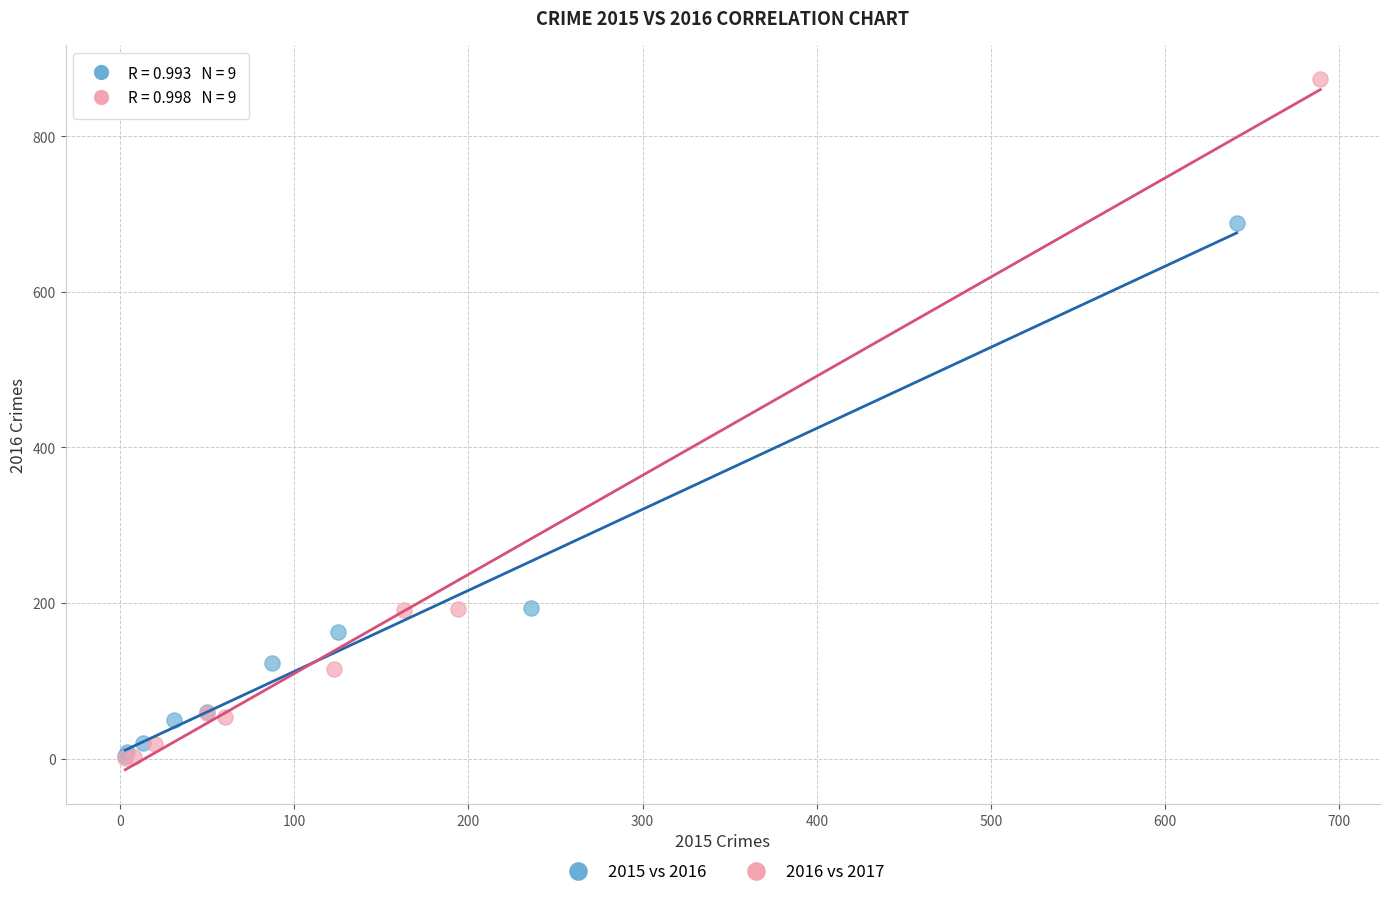

Which series has the widest spread of Y values?

2016 vs 2017